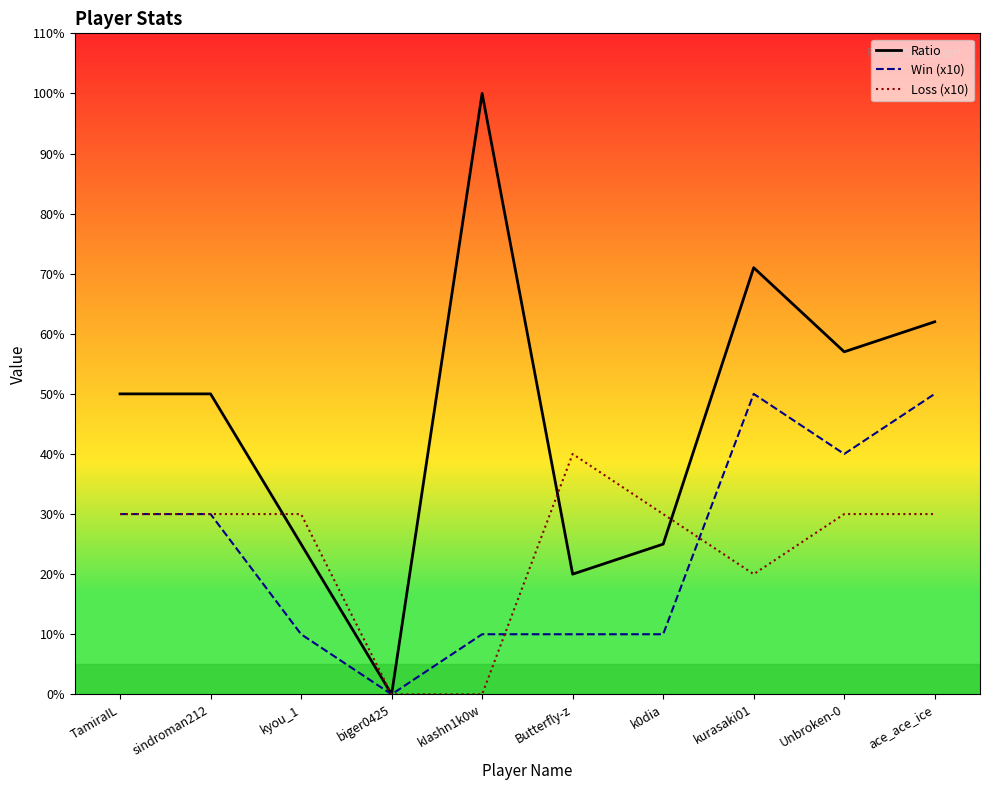

Is this an area chart (filled region under the line)?

No